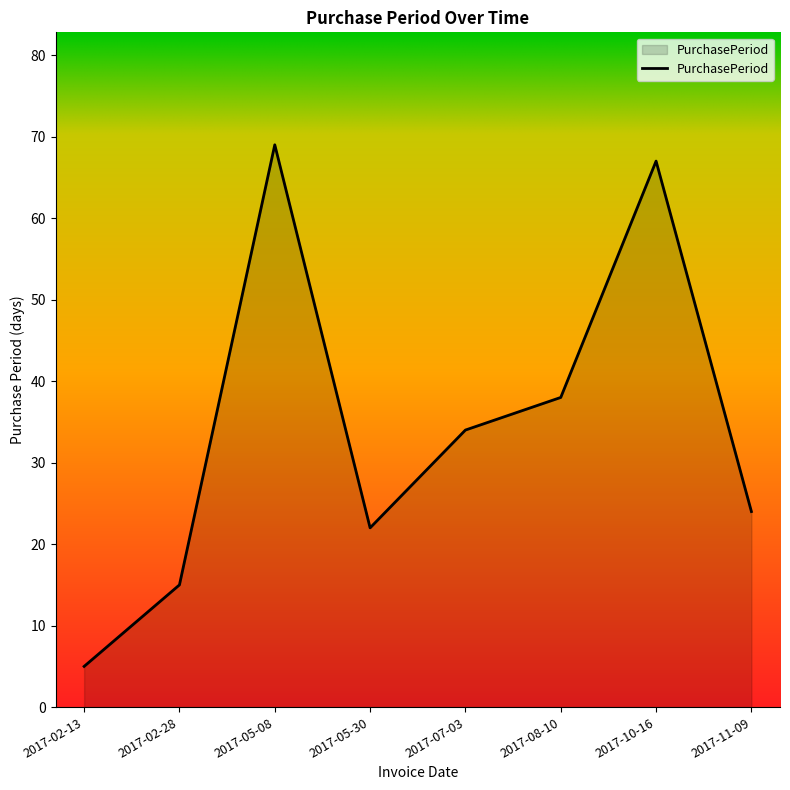

Does the chart display data point markers on the line(s)?

No